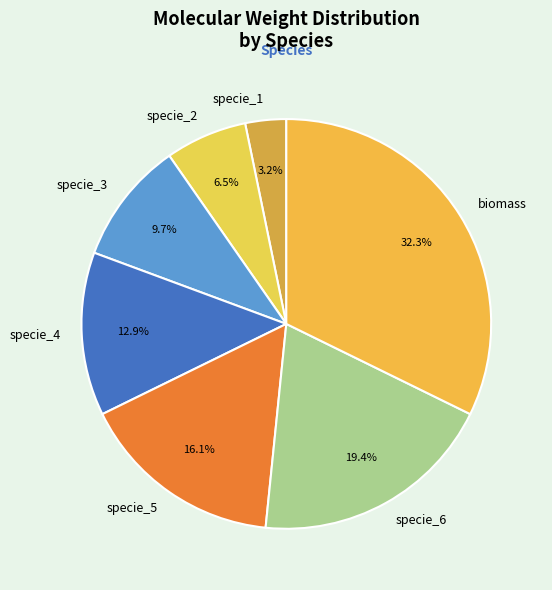

Is it true that specie_6 is 19% of the pie?

True